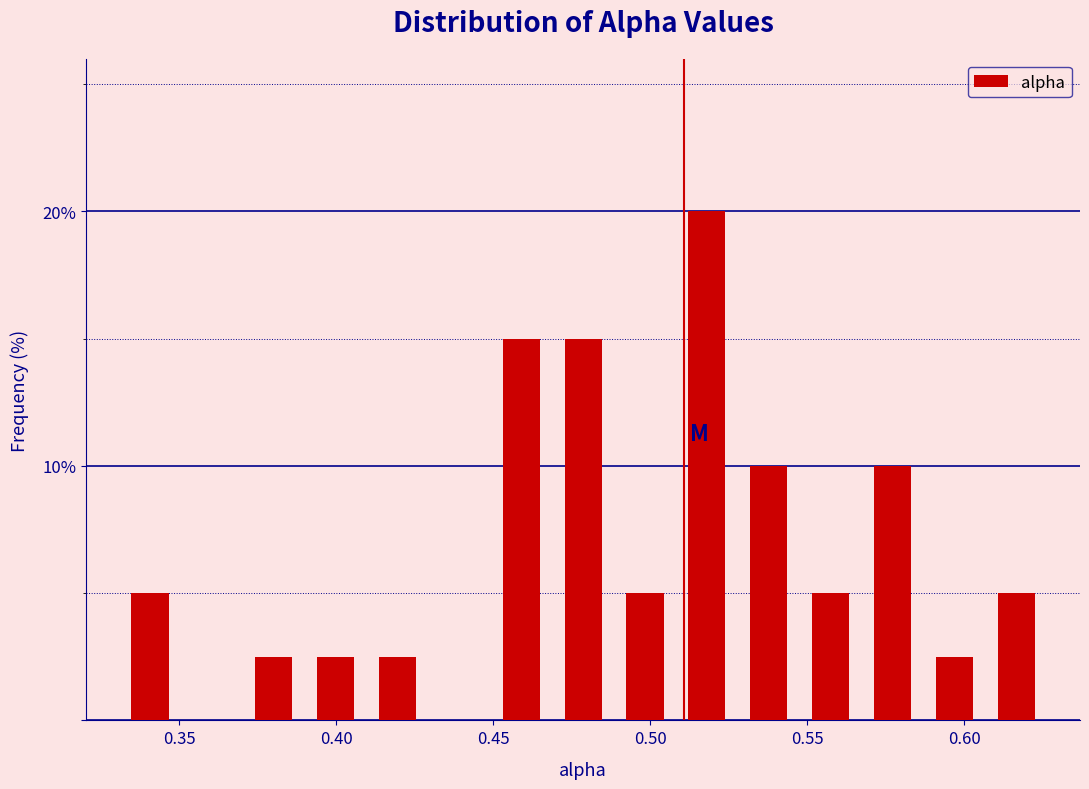

Around what value on the x-axis is the tallest bar? Give the approximate position of its centre, as read against the axis.

0.520